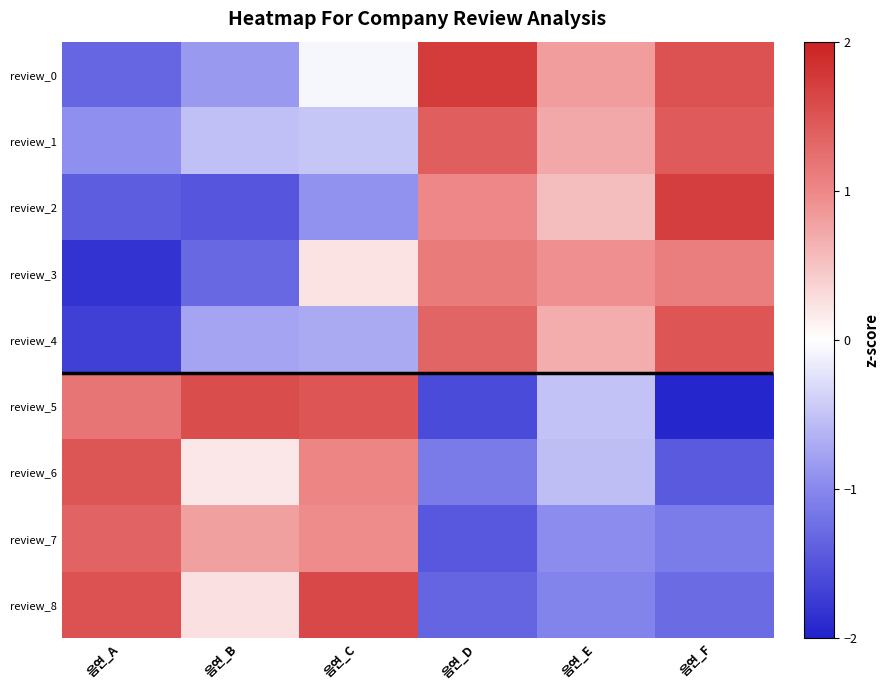

Which label corresponds to the largest value in the chart?

음연_D